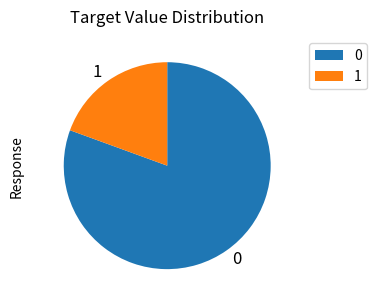

Is it true that 0 is 75% of the pie?

False